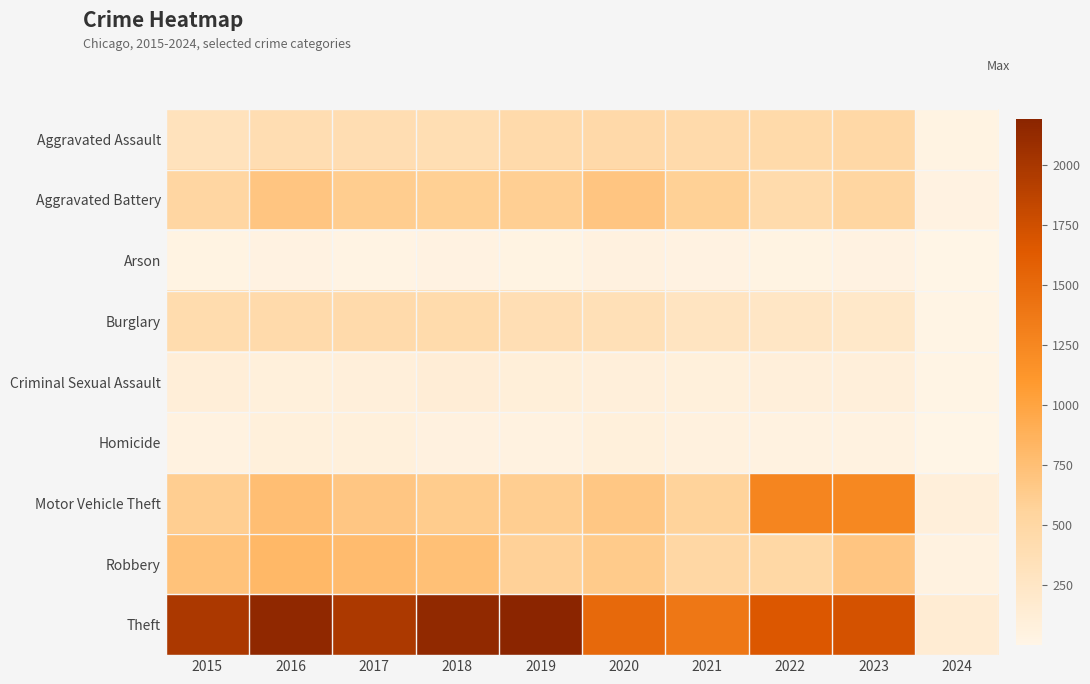

Reading left to right, transcribe all the data shown in this chart.

Aggravated Assault: 2015=323	2016=402	2017=396	2018=392	2019=452	2020=466	2021=452	2022=458	2023=488	2024=35
Aggravated Battery: 2015=515	2016=691	2017=623	2018=600	2019=608	2020=686	2021=587	2022=446	2023=529	2024=39
Arson: 2015=35	2016=40	2017=23	2018=37	2019=32	2020=55	2021=43	2022=31	2023=39	2024=5
Burglary: 2015=421	2016=451	2017=453	2018=443	2019=383	2020=357	2021=280	2022=253	2023=224	2024=14
Criminal Sexual Assault: 2015=105	2016=87	2017=91	2018=123	2019=102	2020=89	2021=81	2022=93	2023=96	2024=11
Homicide: 2015=50	2016=87	2017=82	2018=56	2019=53	2020=81	2021=69	2022=49	2023=48	2024=2
Motor Vehicle Theft: 2015=614	2016=756	2017=680	2018=631	2019=611	2020=673	2021=560	2022=1272	2023=1245	2024=90
Robbery: 2015=726	2016=819	2017=780	2018=741	2019=577	2020=637	2021=506	2022=496	2023=690	2024=46
Theft: 2015=1981	2016=2148	2017=1968	2018=2140	2019=2190	2020=1512	2021=1392	2022=1664	2023=1713	2024=140